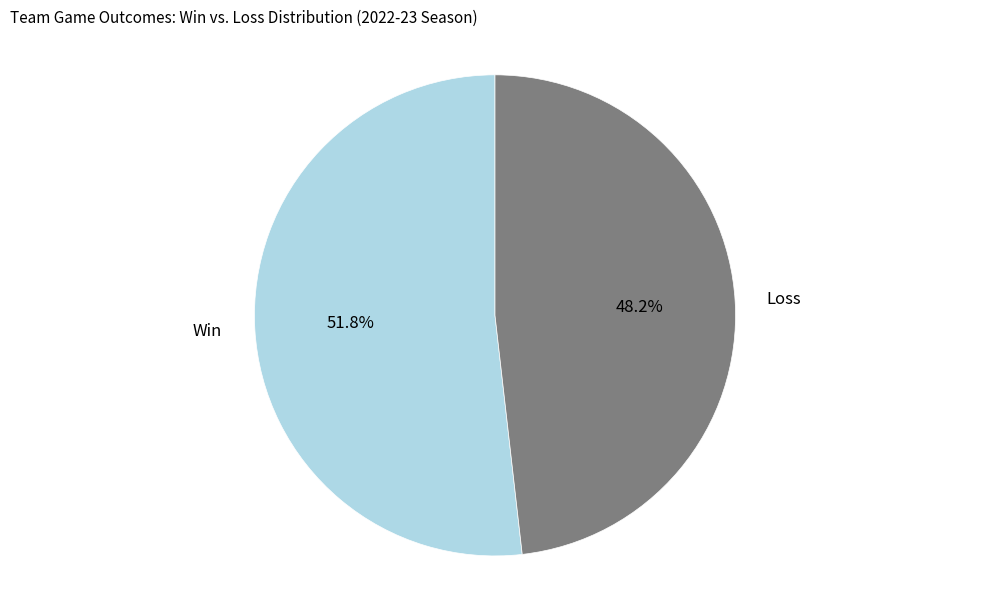

Does any single category account for the majority?

Yes